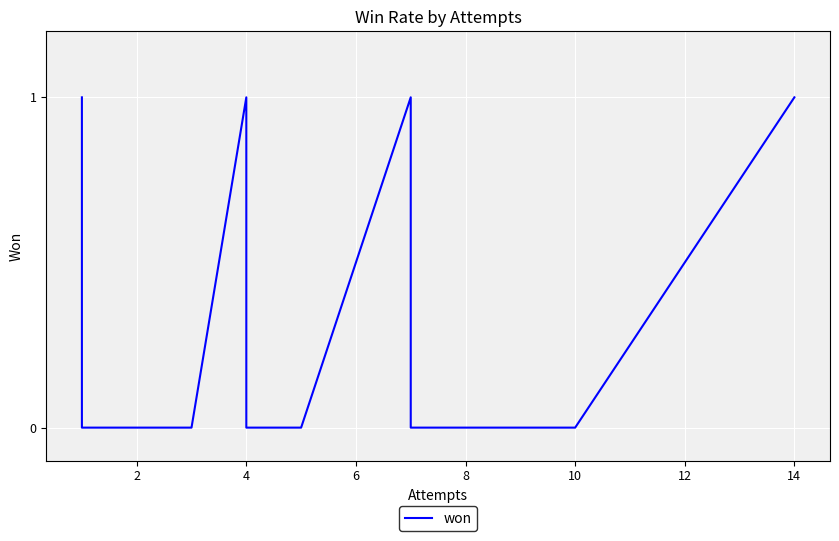

How many interior local peaks (higher than both neighbors) does the data have?

1